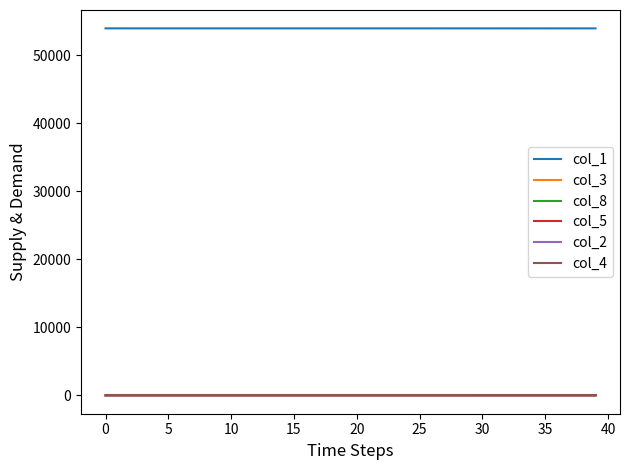

How many lines are shown in the chart?

6